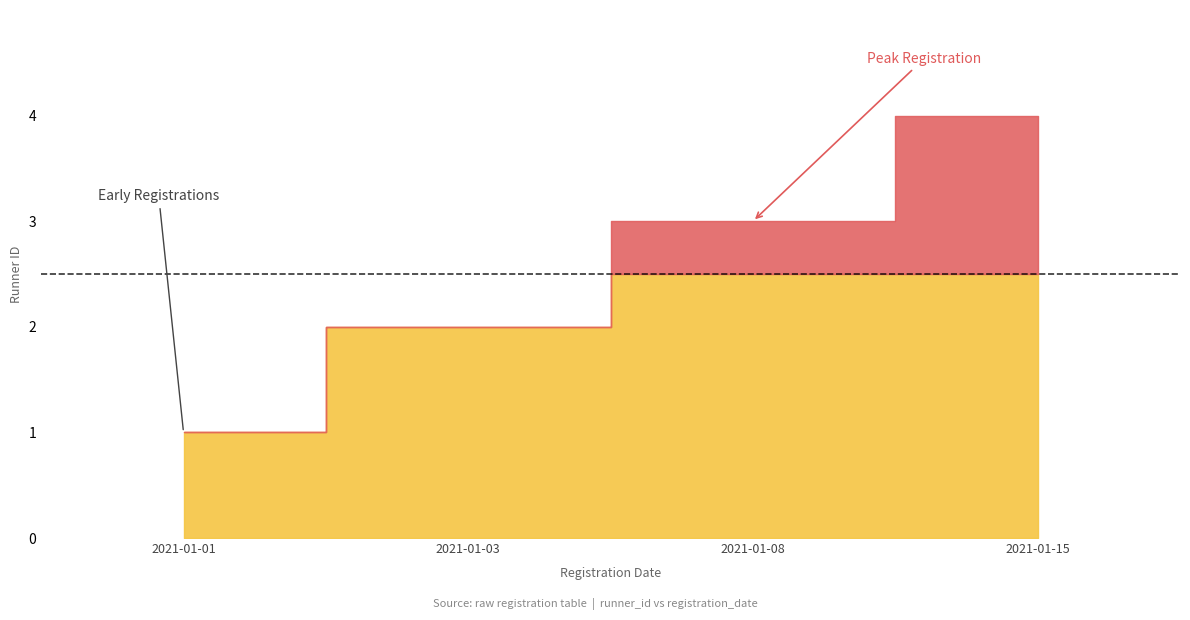

The value at 2021-01-03 is 2. True or false?

True